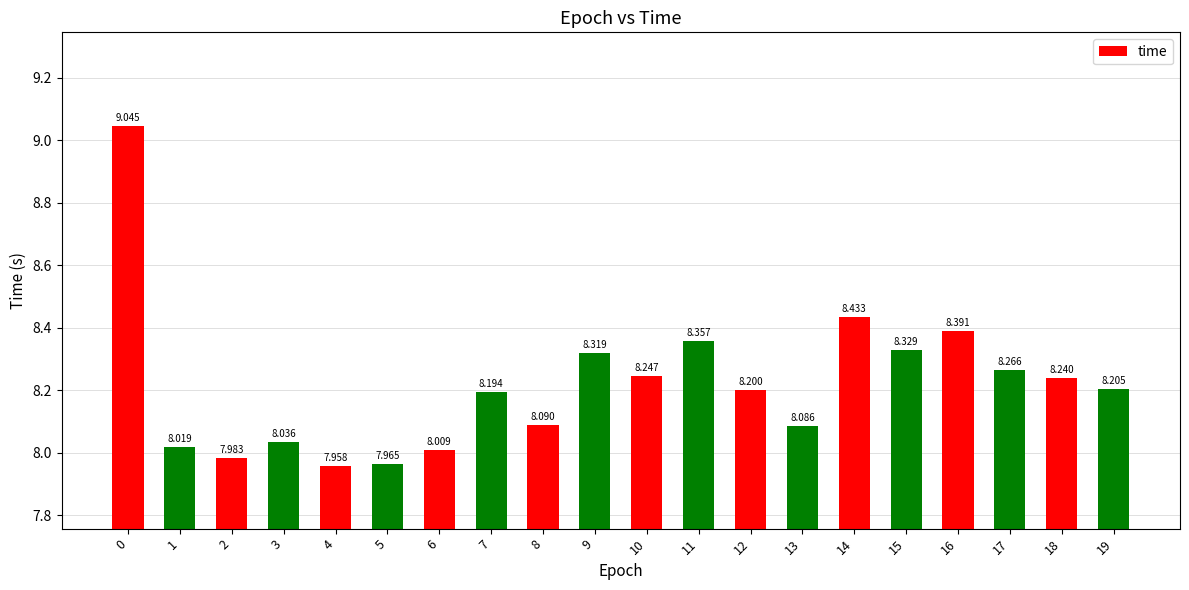

Which has a higher value, 8 or 3?

8